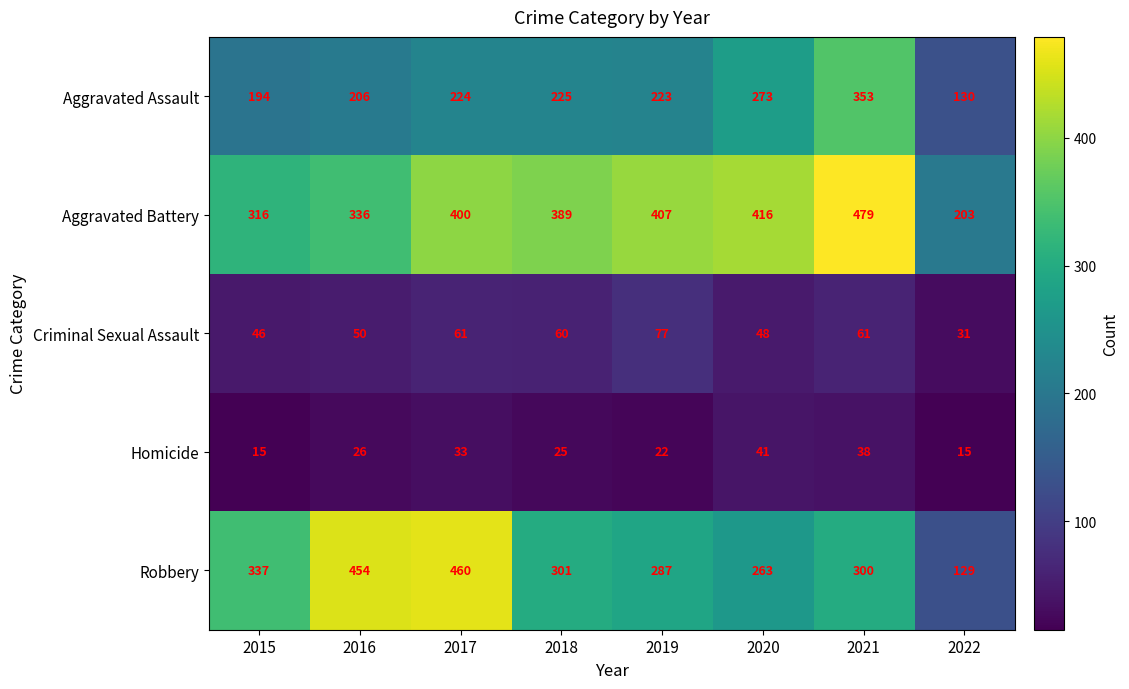

The Homicide series shows 14 at 2018. True or false?

False